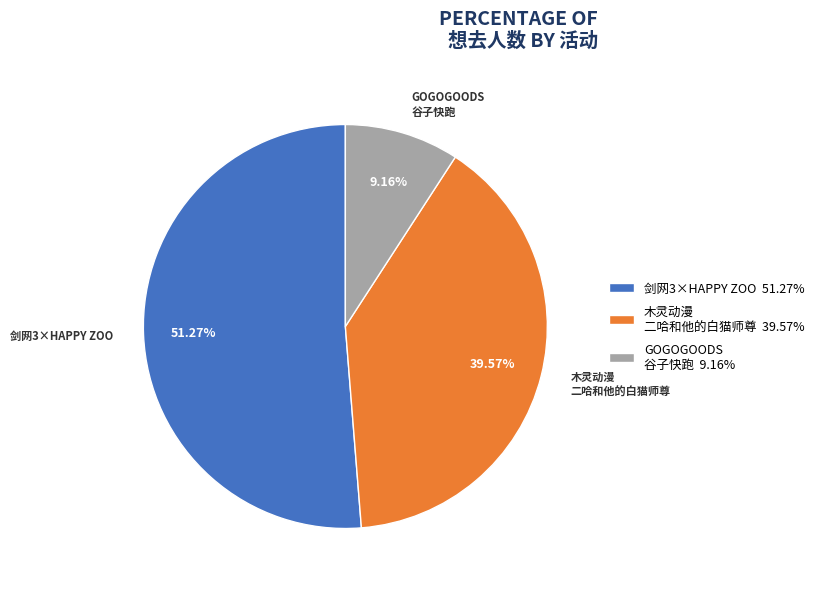

Which category has the smallest portion of the pie?

GOGOGOODS 谷子快跑 9.16%